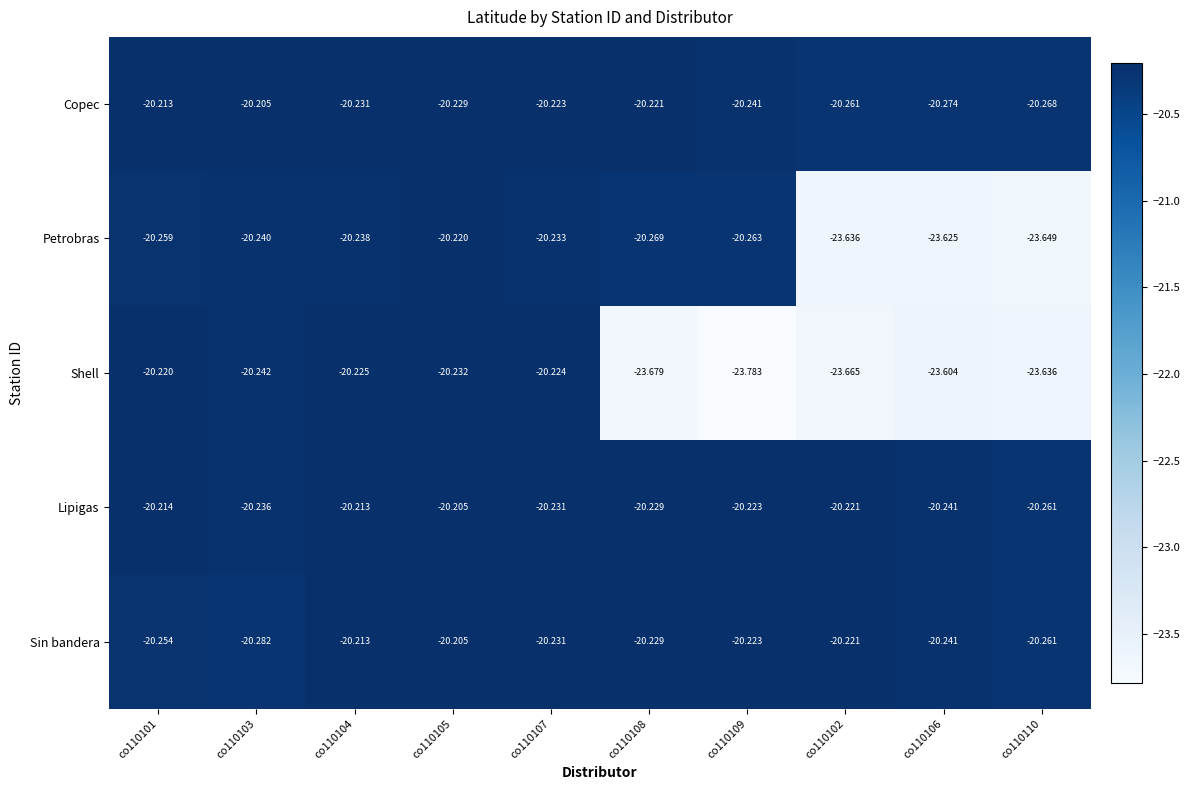

Which series has the largest total across all categories?

Lipigas